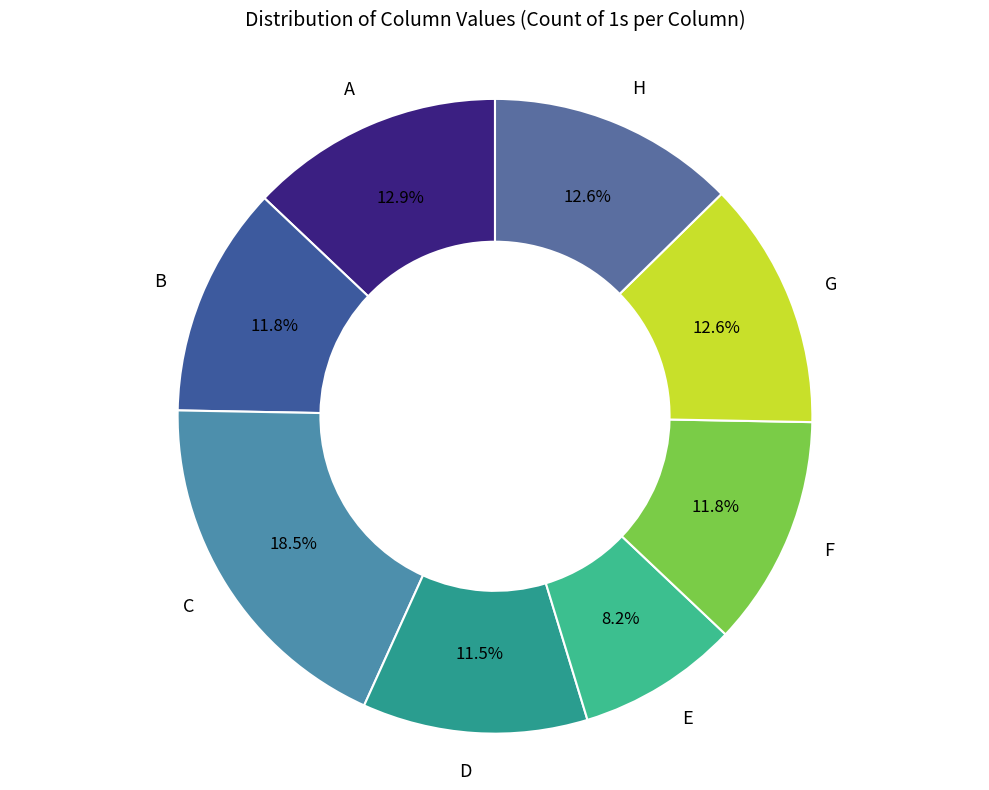

To the nearest percent, what is the combined percentage of A and E?

21%